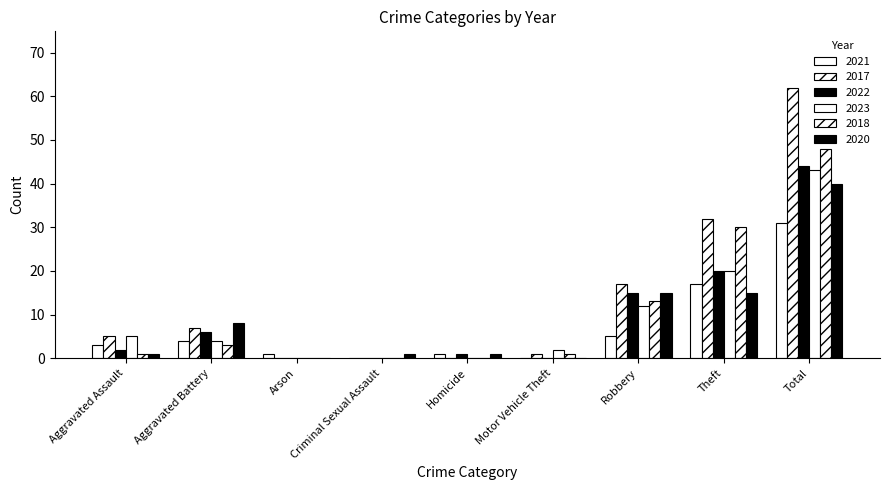

Which category has the lowest value in the 2022 series?

Arson